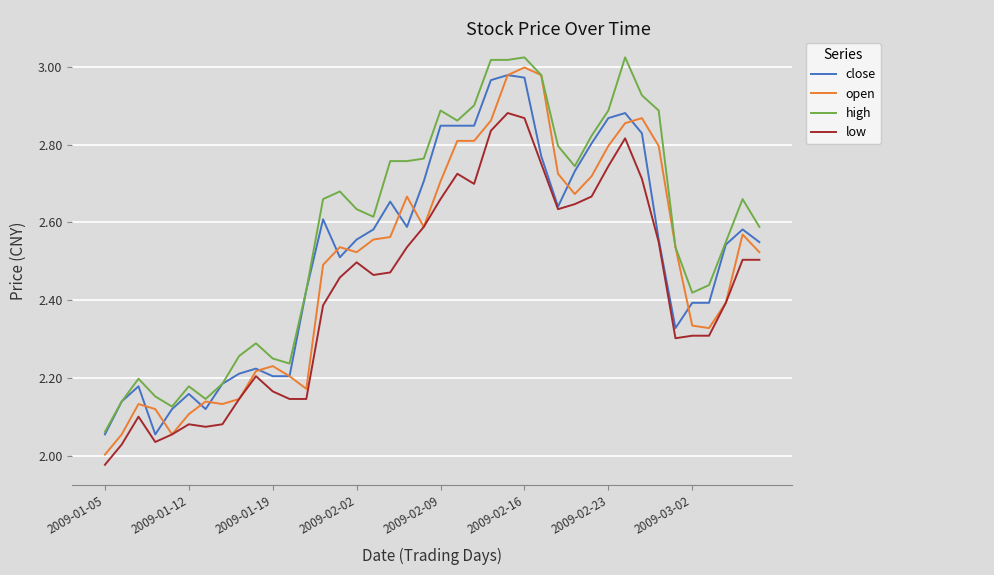

Does the chart display data point markers on the line(s)?

No